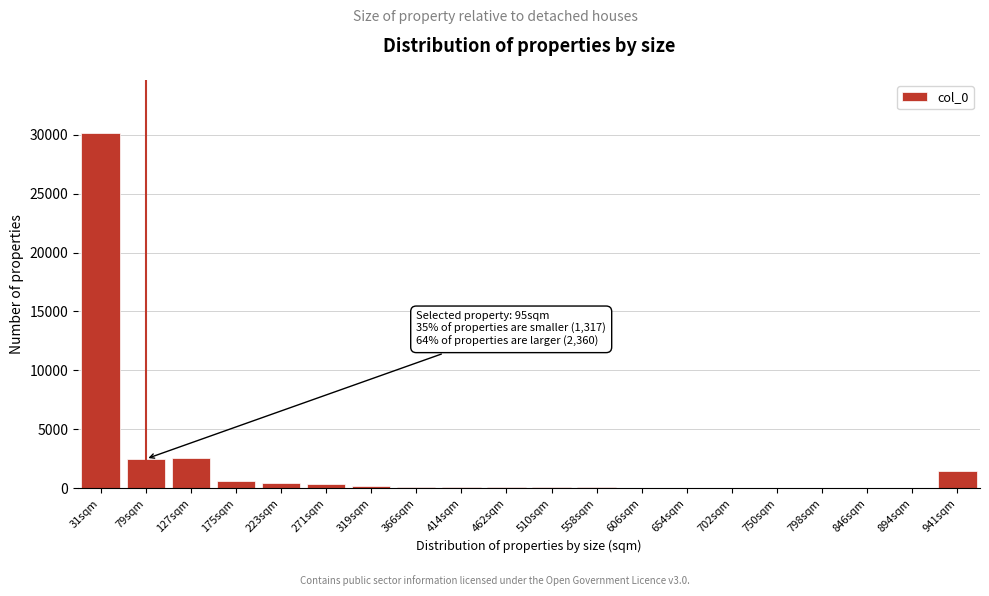

The value at 31sqm is 30135. True or false?

True